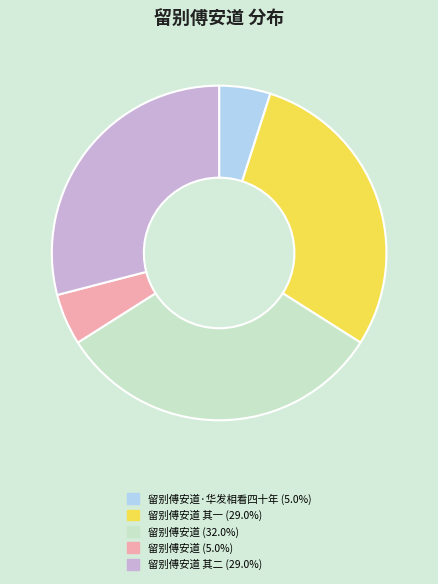

Does any single category account for the majority?

No